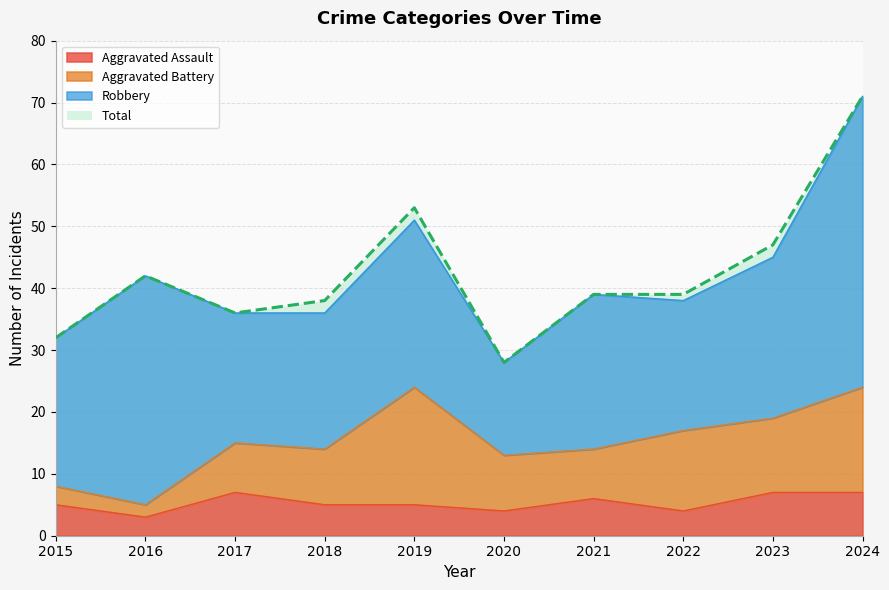

List the labels in order of Aggravated Assault value, largest first.

2017, 2023, 2024, 2021, 2015, 2018, 2019, 2020, 2022, 2016